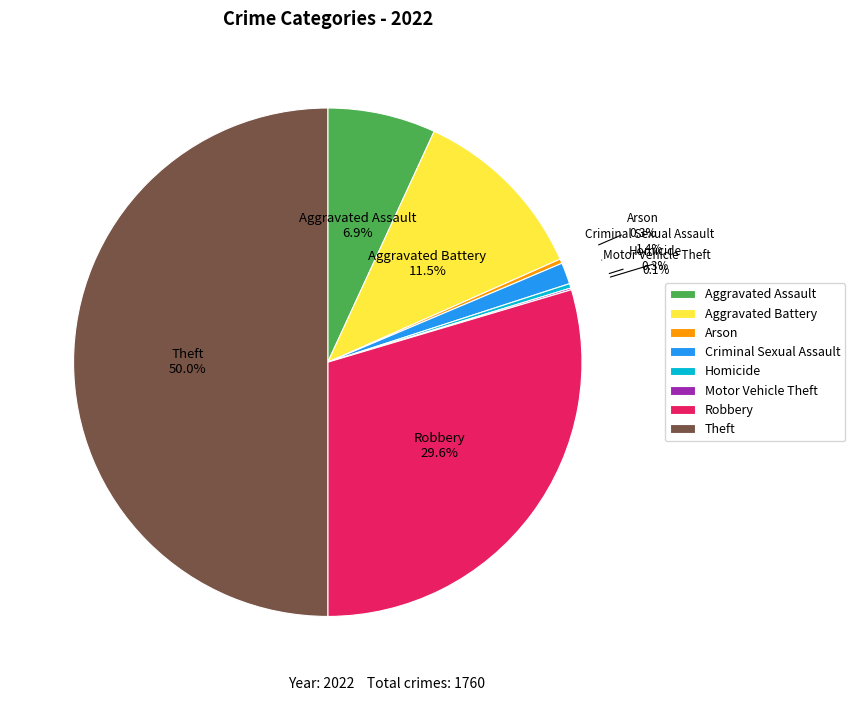

True or false: Theft accounts for 38% of the total.

False